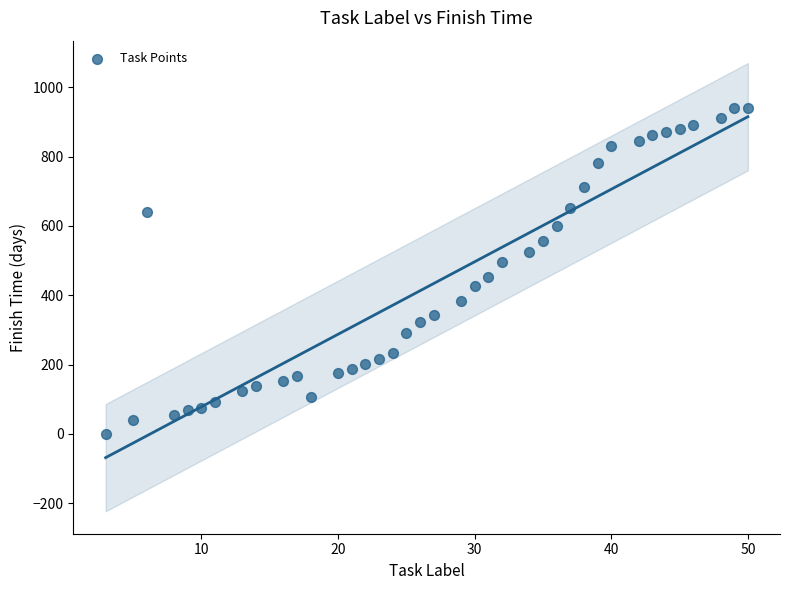

What is the range of X values (max minus min)?

47